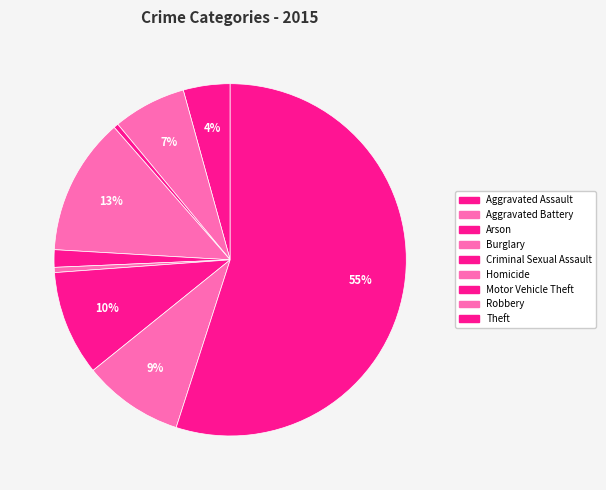

How many slices are in this pie chart?

9